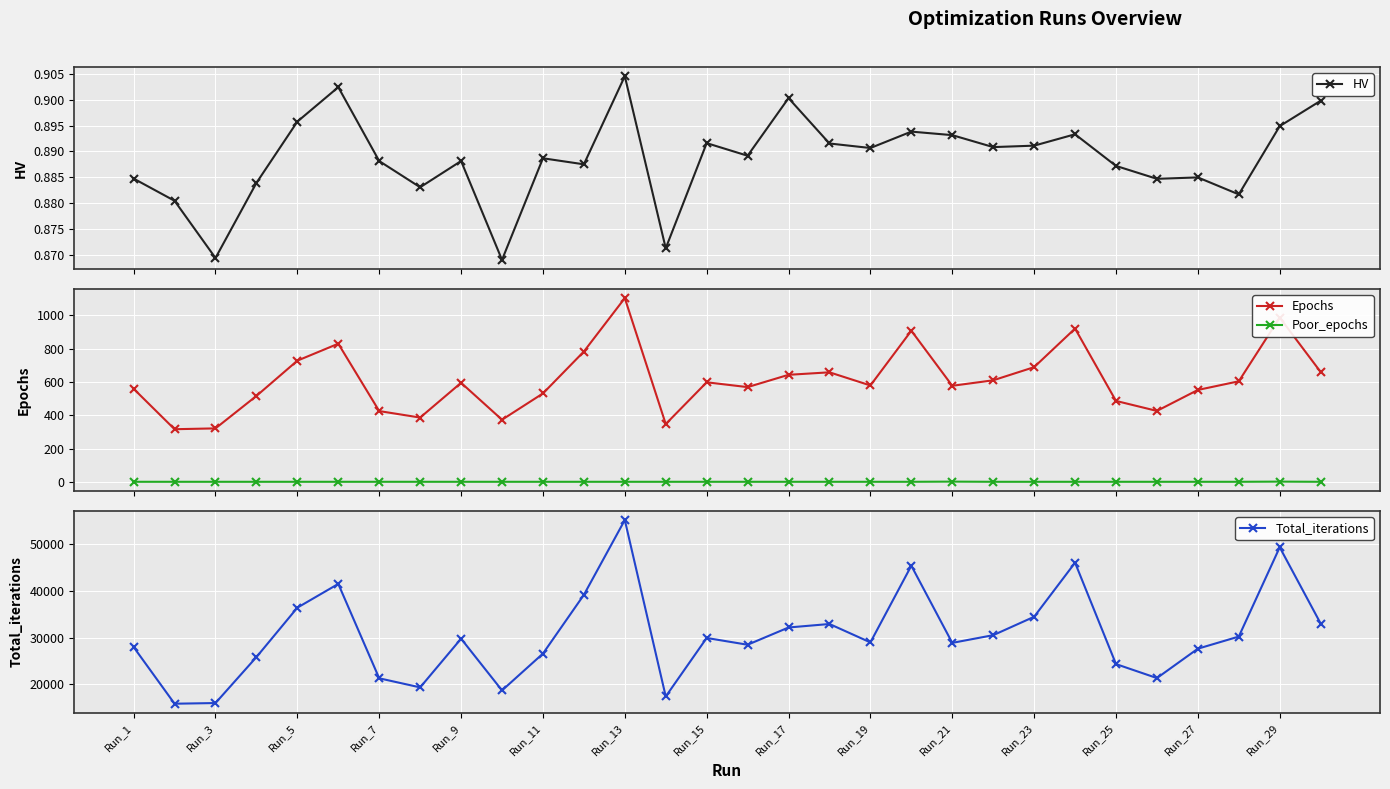

What is the difference between the maximum and second lowest values in the Poor_epochs series?

1